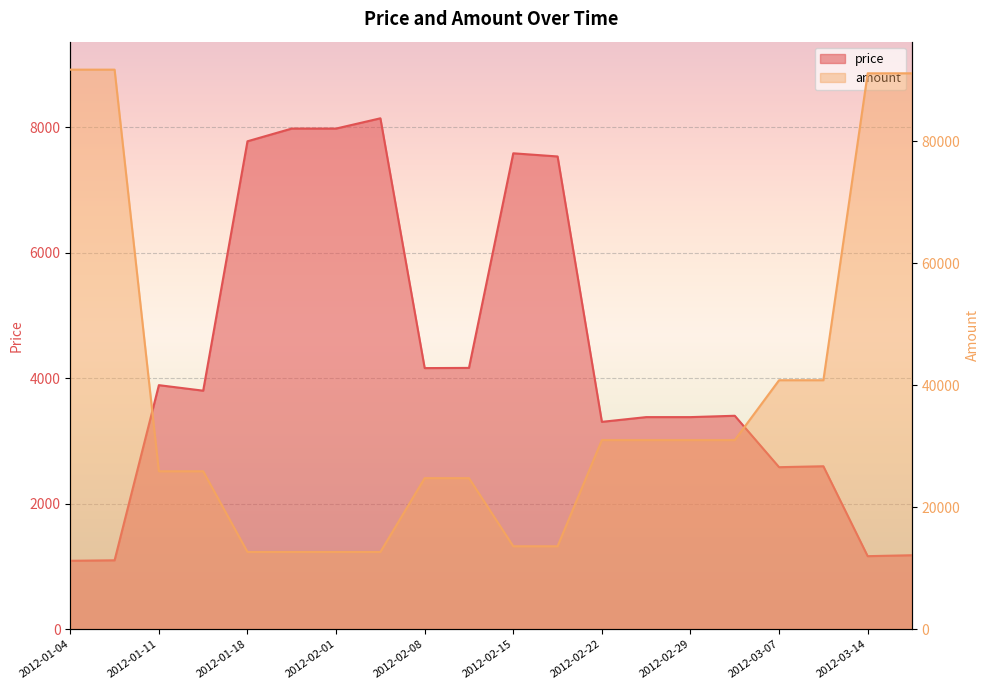

Reading left to right, transcribe all the data shown in this chart.

price: 1090.5	1098.1	3890.3	3802.2	7778.3	7981.0	7981.0	8144.6	4162.2	4165.4	7586.7	7536.3	3305.4	3380.8	3380.8	3402.4	2582.7	2597.4	1164.1	1178.9
amount: 91700.0	91700.0	25880.0	25880.0	12650.0	12650.0	12650.0	12650.0	24750.0	24750.0	13590.0	13590.0	30990.0	30990.0	30990.0	30990.0	40800.0	40800.0	91100.0	91100.0